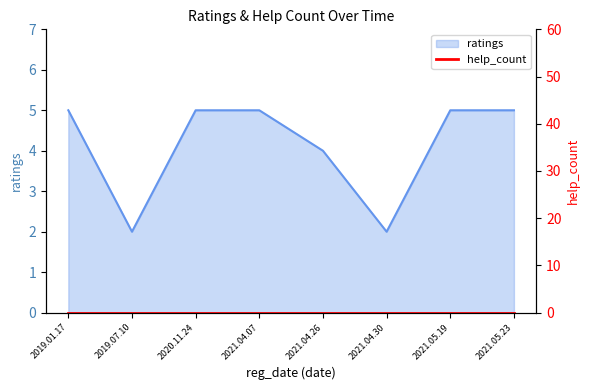

Between 2020.11.24 and 2021.05.23, which is larger?

2020.11.24